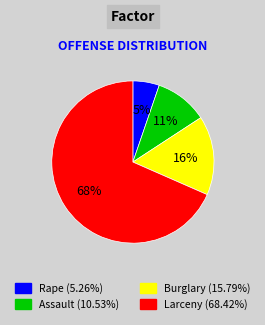

Is the sum of Assault and Larceny greater than half?

Yes